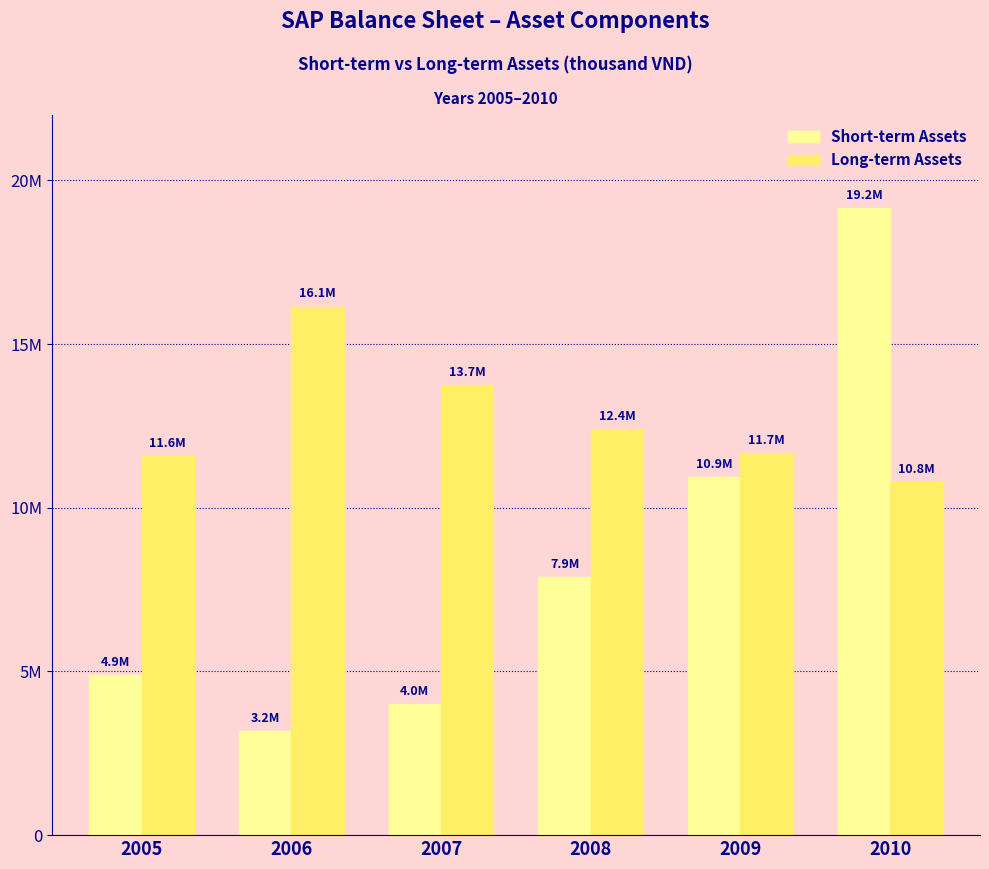

The value of Short-term Assets at 2009 is 14918663. True or false?

False